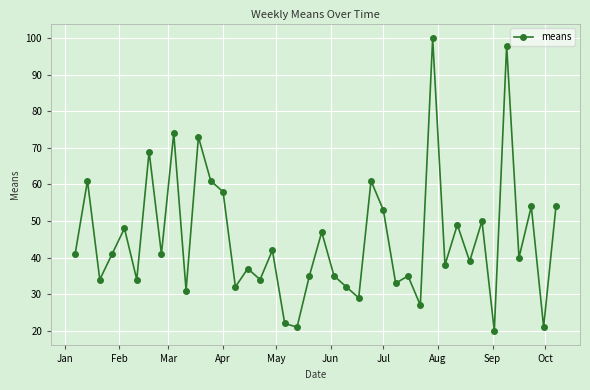

How many lines are shown in the chart?

1